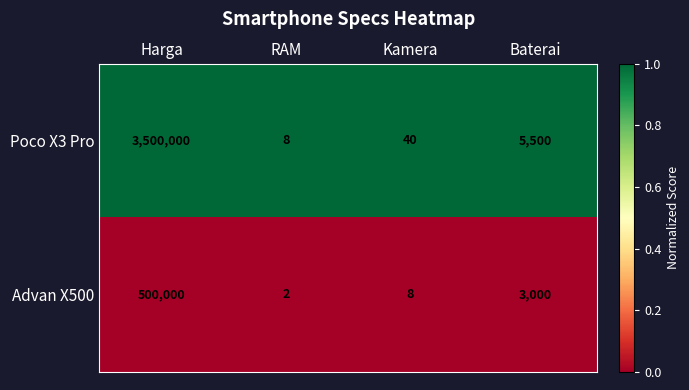

At which category is the sum across all series the highest?

Harga